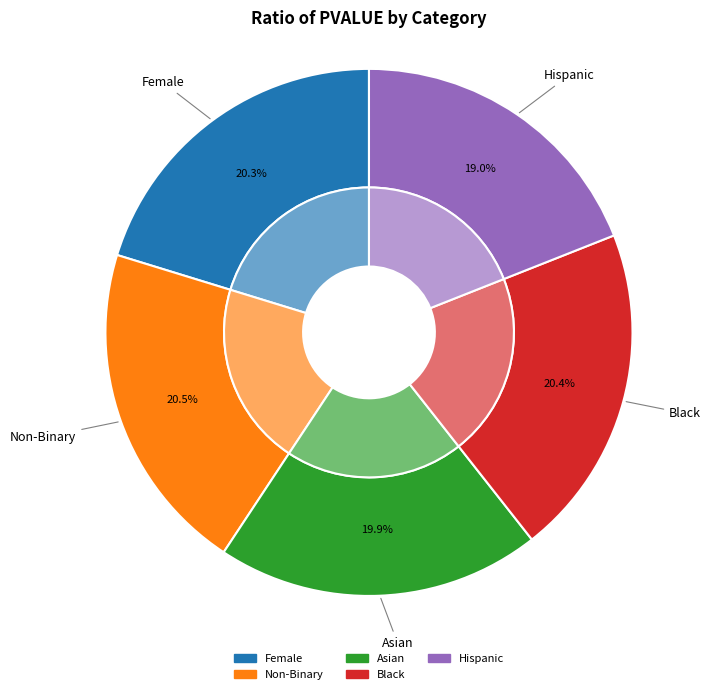

What is the smallest slice in the pie chart?

Hispanic